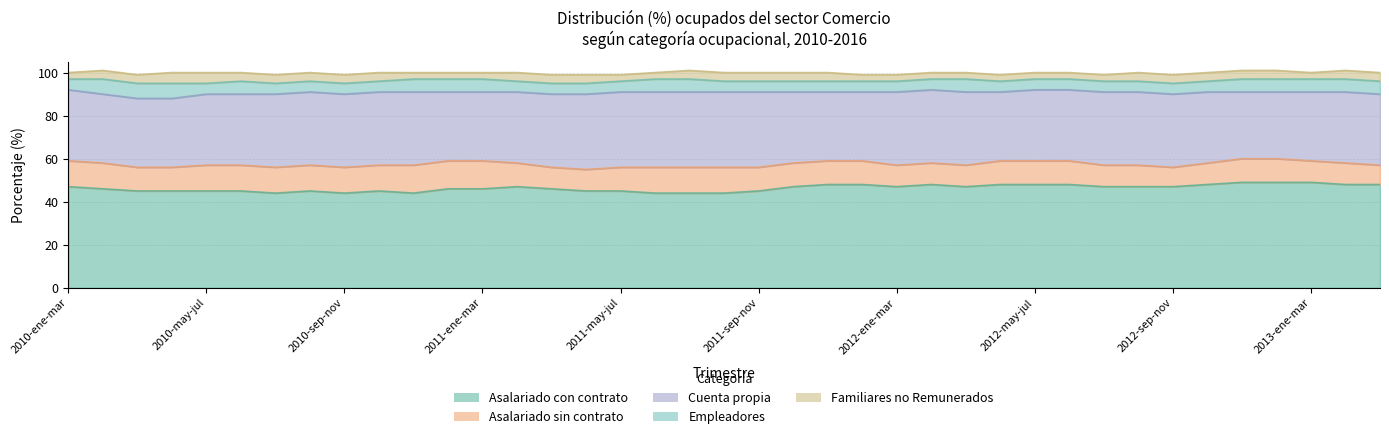

Is the value of Familiares no Remunerados at 2012-oct-dic greater than the value of Asalariado con contrato at 2010-jun-ago?

No